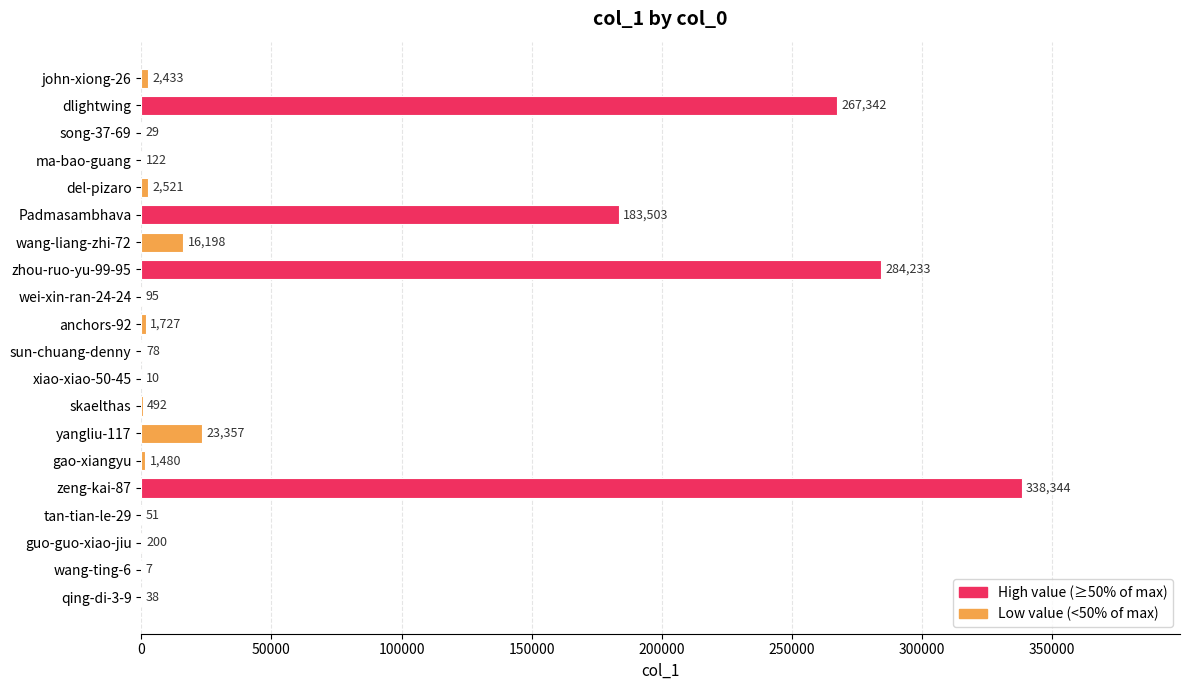

What is the sum of the values at yangliu-117 and zhou-ruo-yu-99-95?

307590